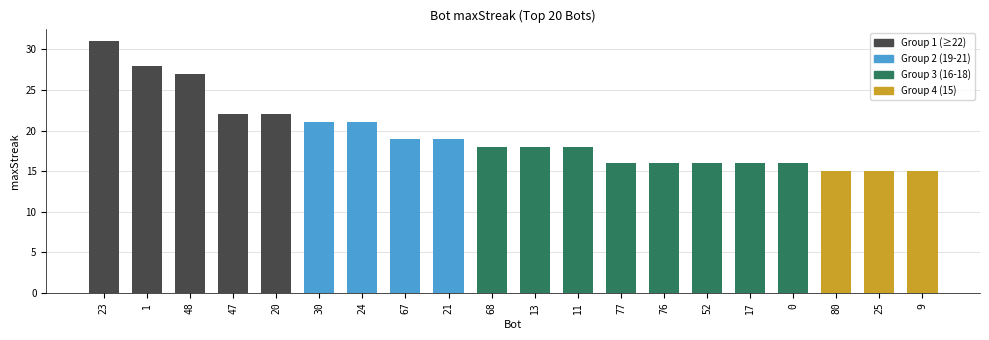

How many distinct data groups are displayed?

1